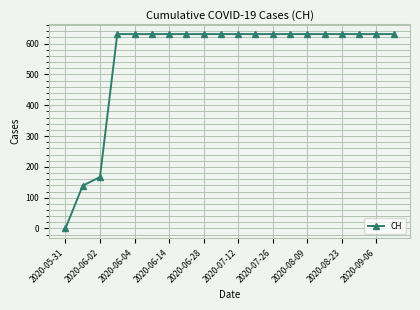

Count the number of data series in this chart.

1